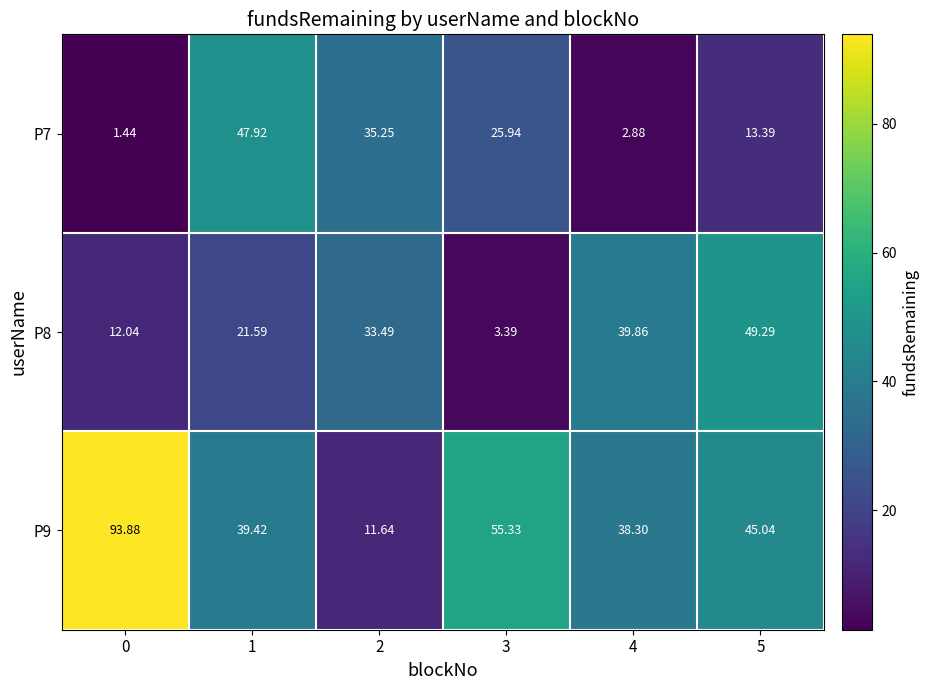

Count the number of categories in the chart.

6